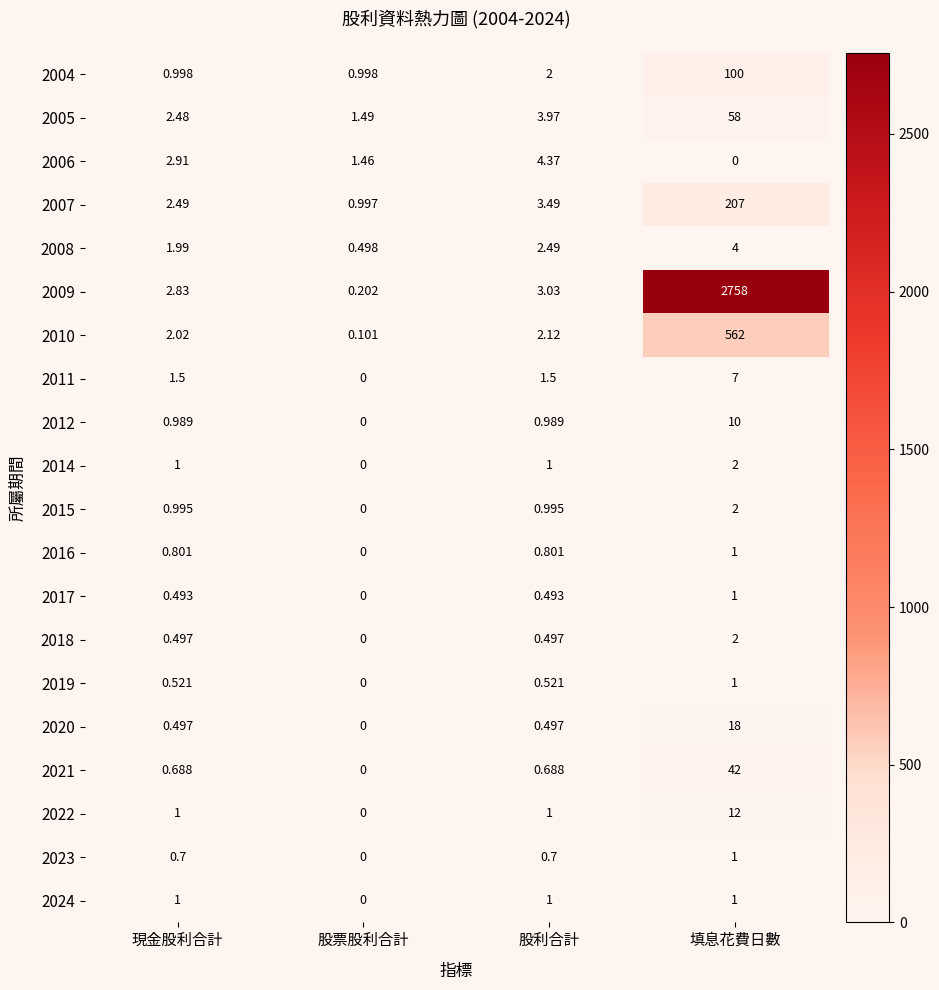

At which category is the sum across all series the highest?

填息花費日數